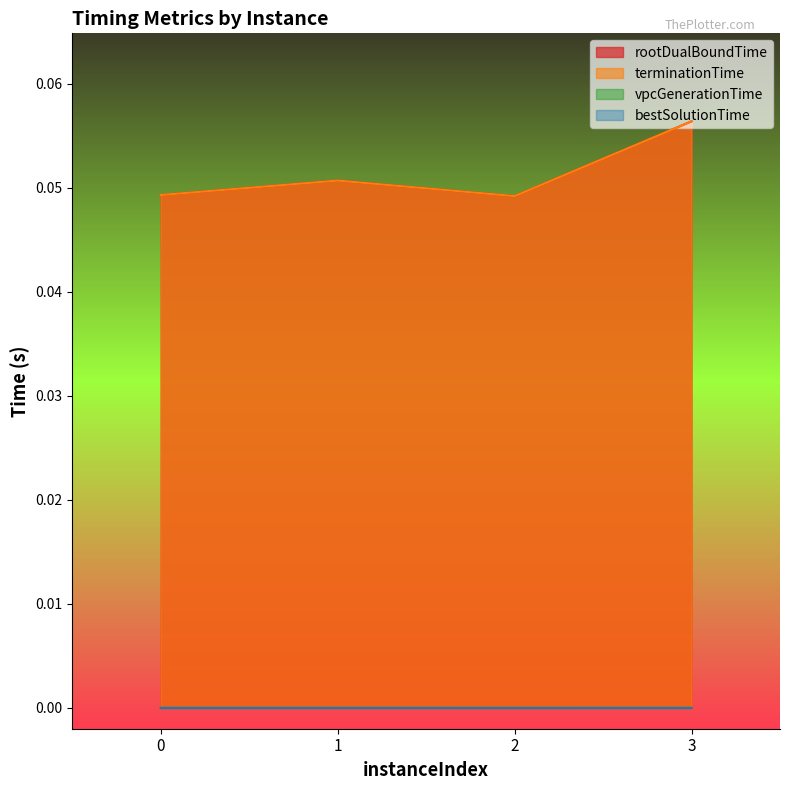

The rootDualBoundTime series shows 0.1 at 0. True or false?

False